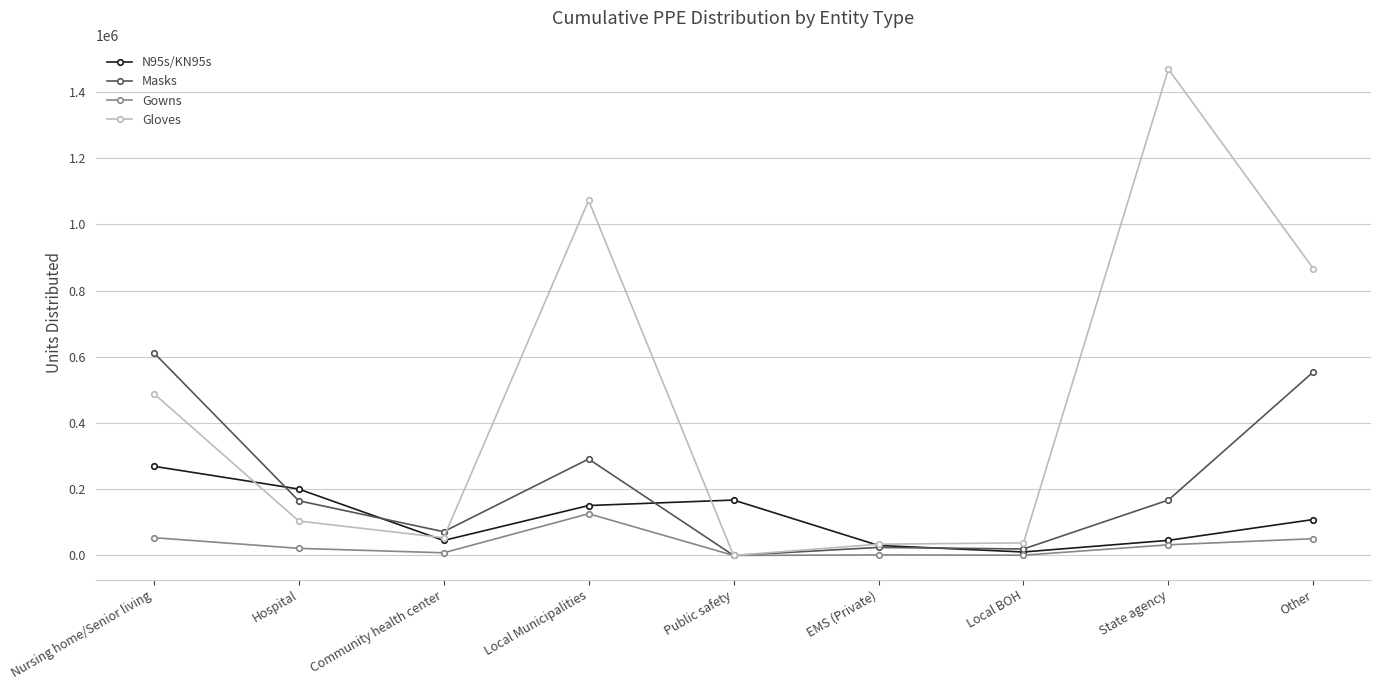

Is this an area chart (filled region under the line)?

No